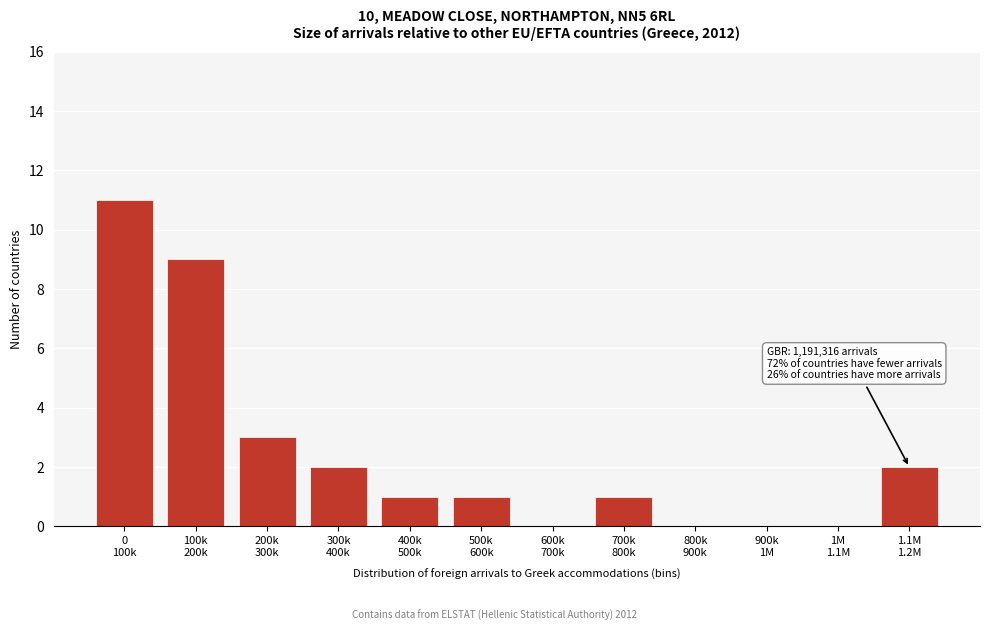

What is the greatest value displayed?

11